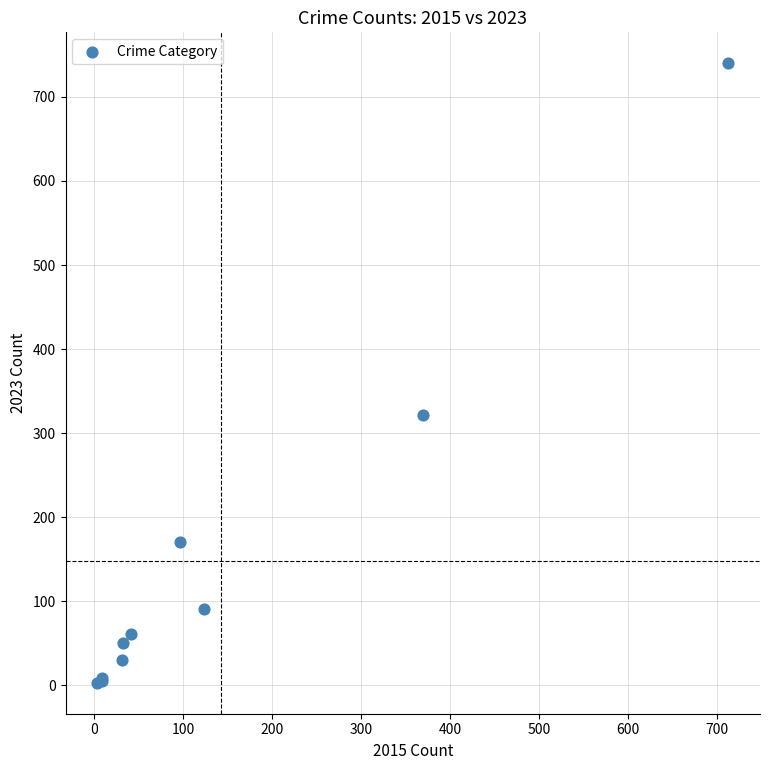

What Y value in the scatter plot is closest to 371?

321